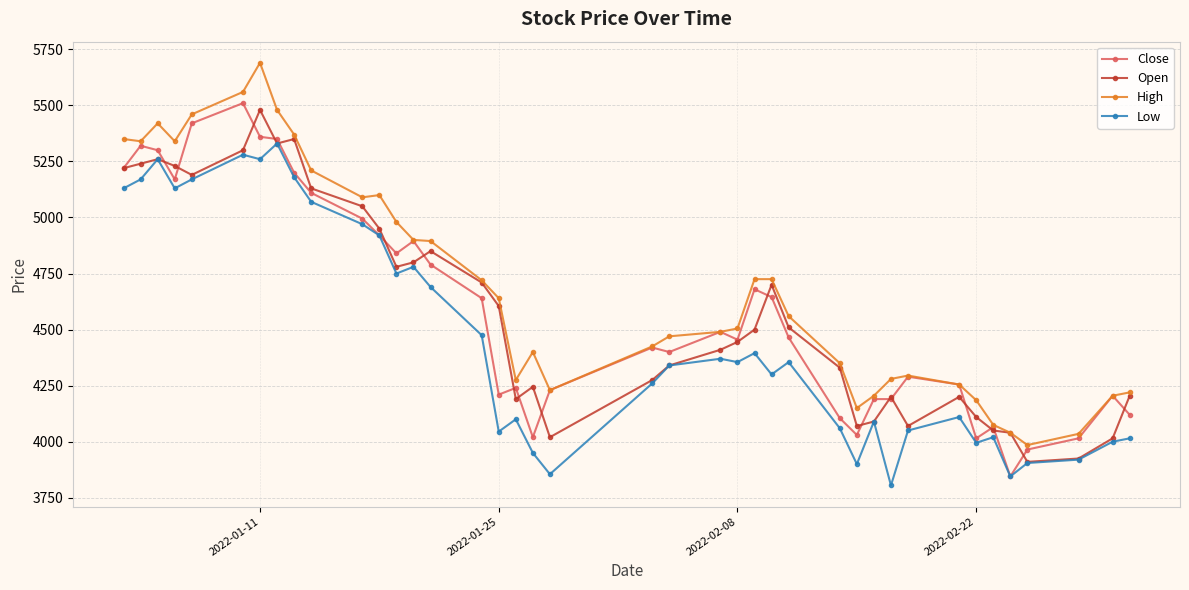

Which series has the largest total across all categories?

High